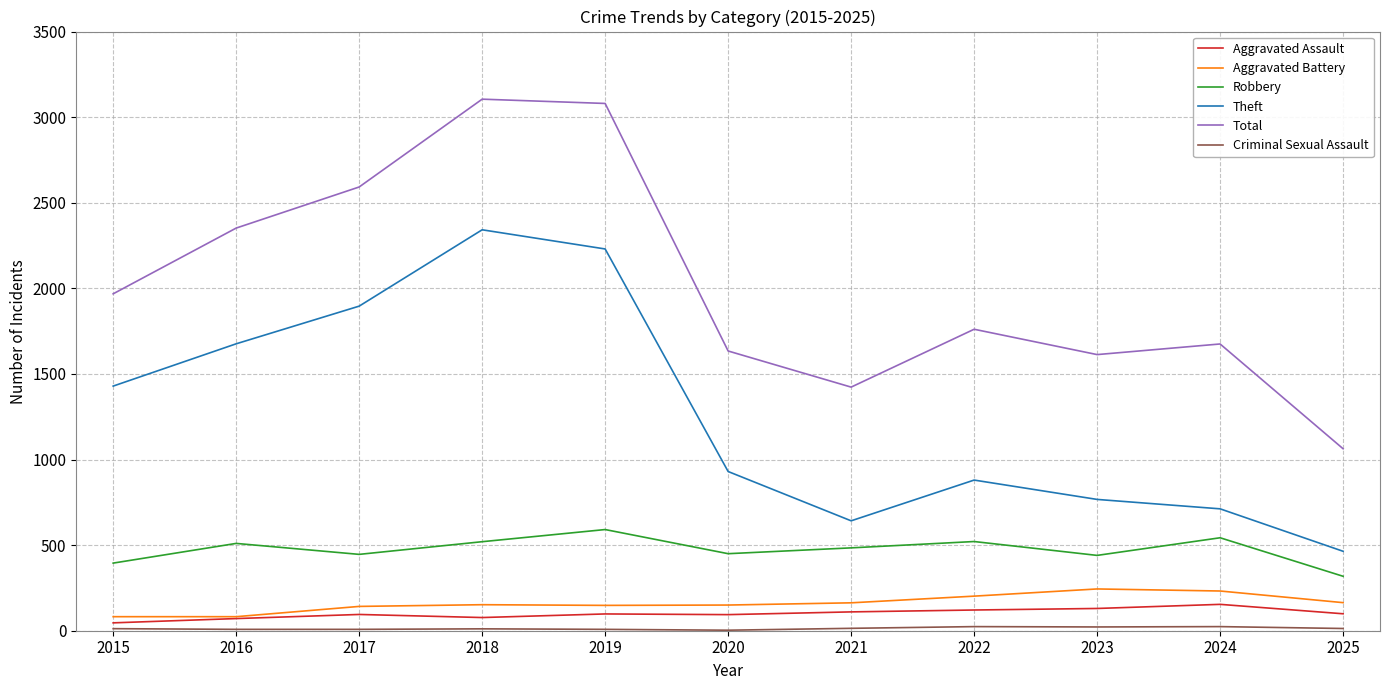

Which category has the lowest value in the Total series?

2025